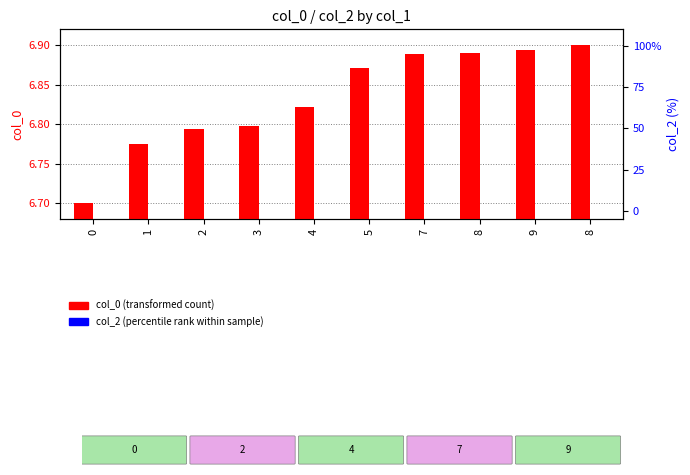

Reading left to right, extract all data points from this chart.

col_0 (transformed count): 0=6.7	1=6.8	2=6.8	3=6.8	4=6.8	5=6.9	7=6.9	8=6.9	9=6.9	8=6.9
col_2 (percentile rank): 0=0.0	1=0.0	2=0.0	3=0.0	4=0.0	5=0.0	7=0.0	8=0.0	9=0.0	8=0.0